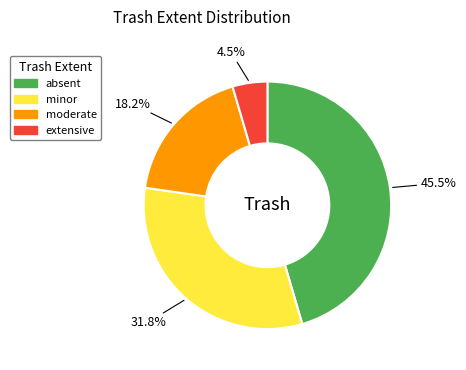

True or false: moderate accounts for 6% of the total.

False